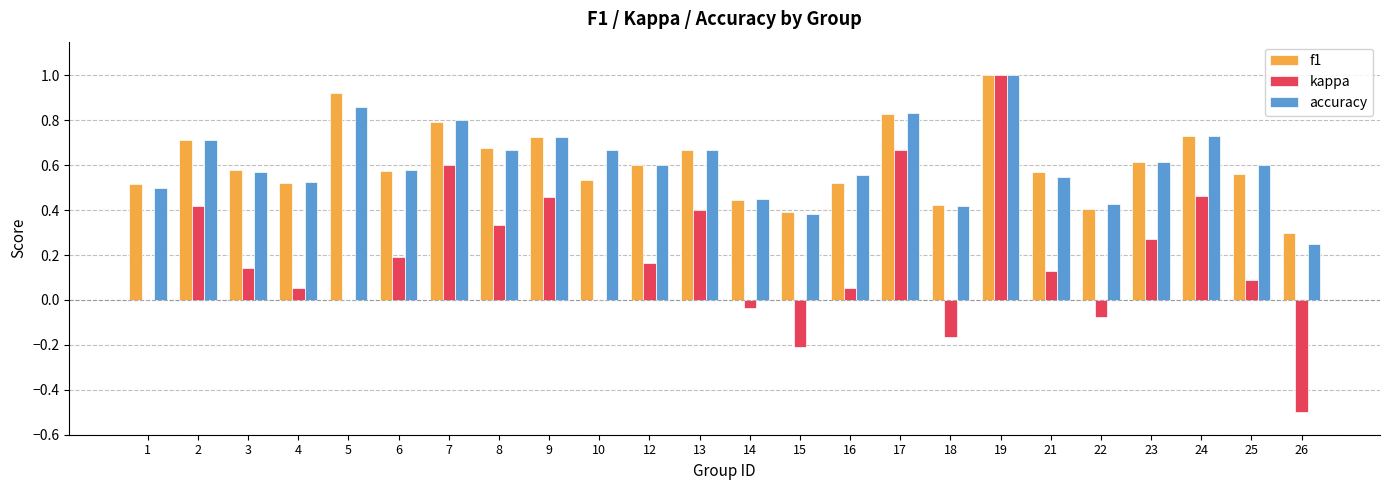

At which category is the sum across all series the highest?

19